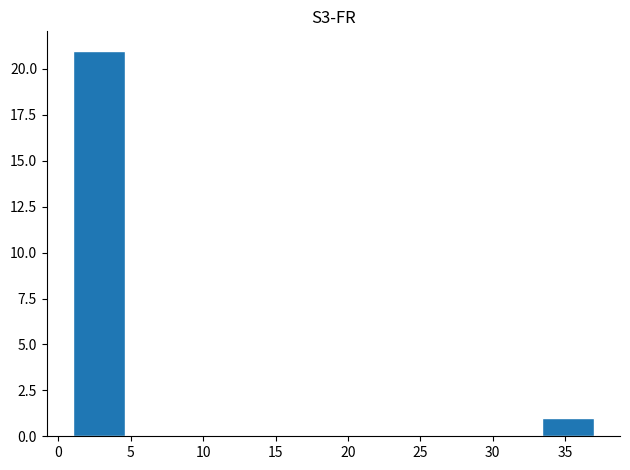

Which range on the x-axis has the tallest bar?

1.0 to 4.6